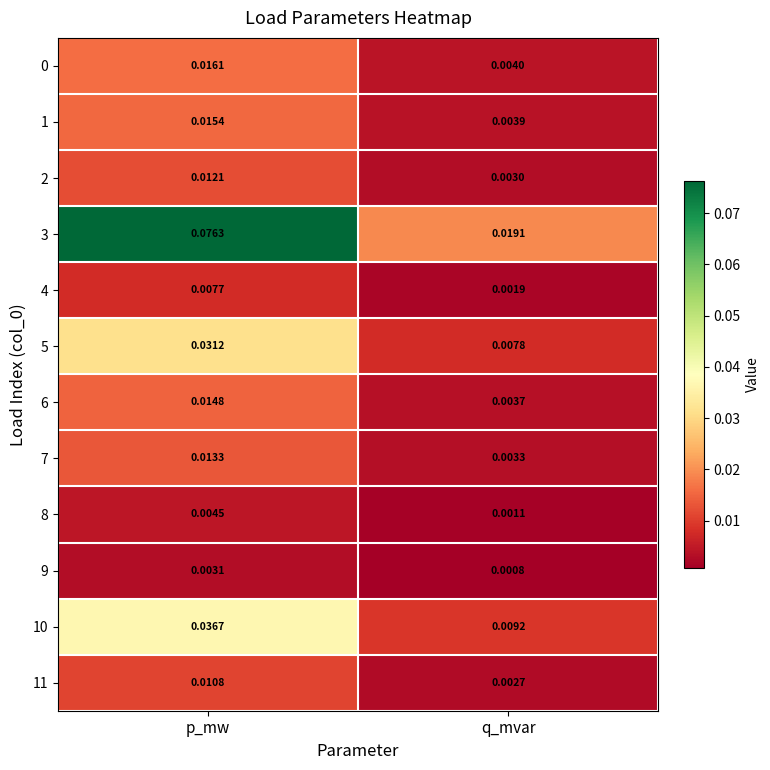

At which category is the sum across all series the highest?

p_mw